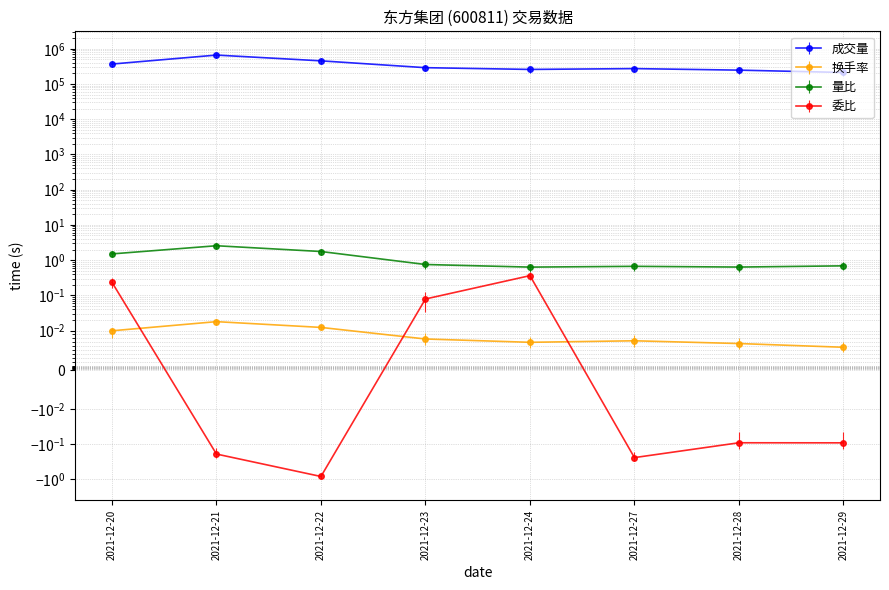

Is the value of 量比 at 2021-12-24 greater than the value of 委比 at 2021-12-22?

Yes